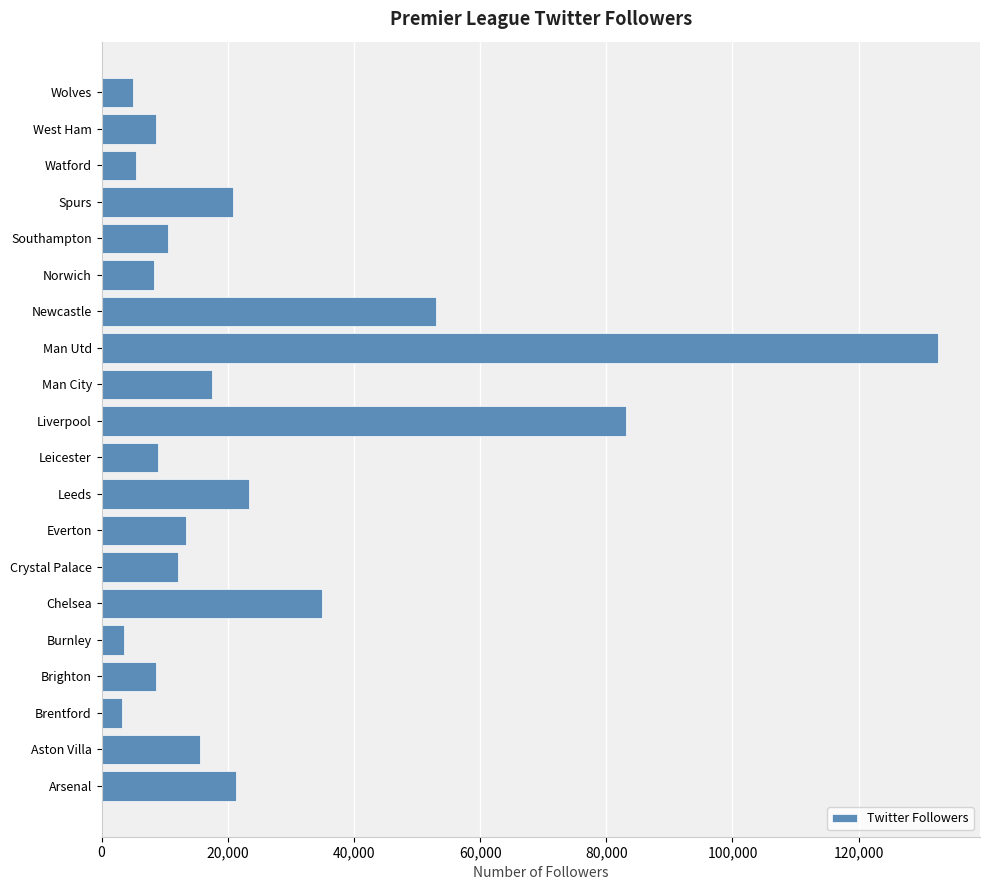

Are the bars grouped side by side (vs. stacked)?

No